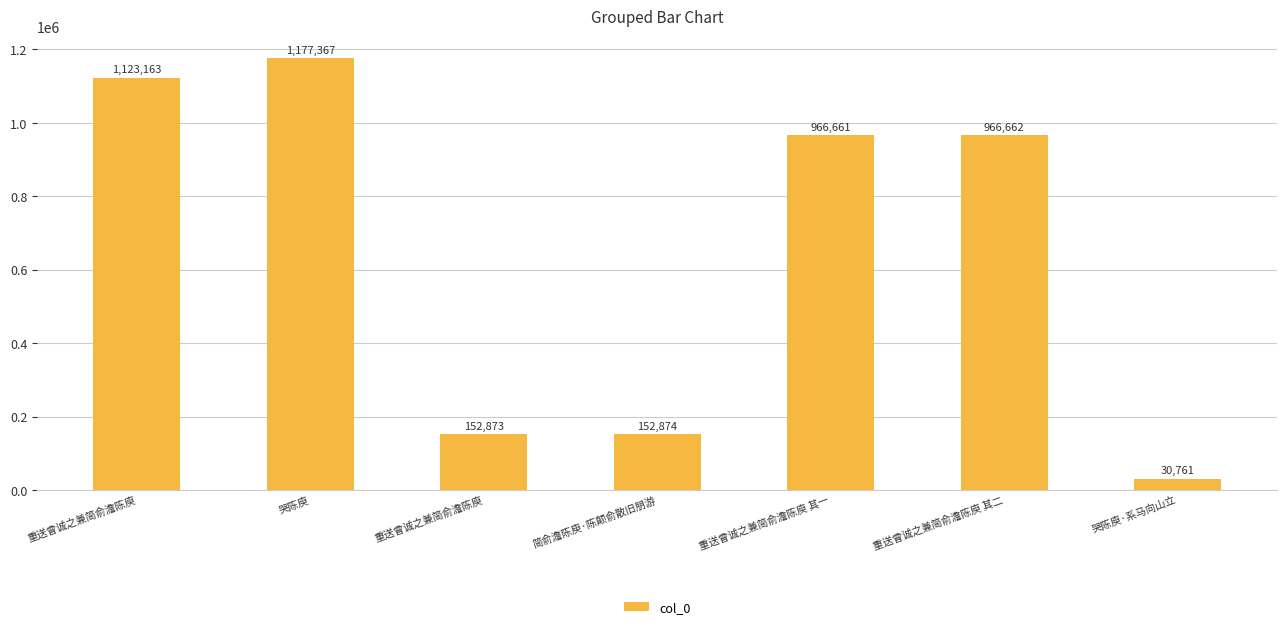

What is the label of the 7th bar from the left?

哭陈庾·系马向山立